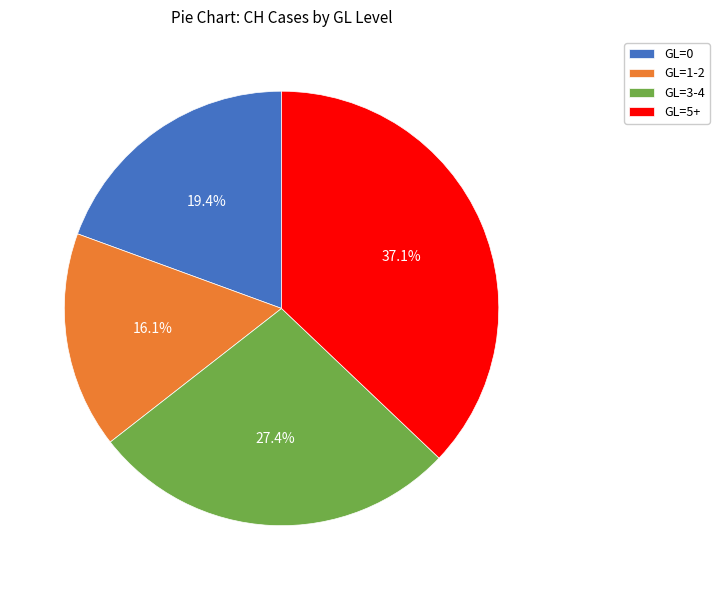

Rank the categories by value from highest to lowest.

GL=5+, GL=3-4, GL=0, GL=1-2